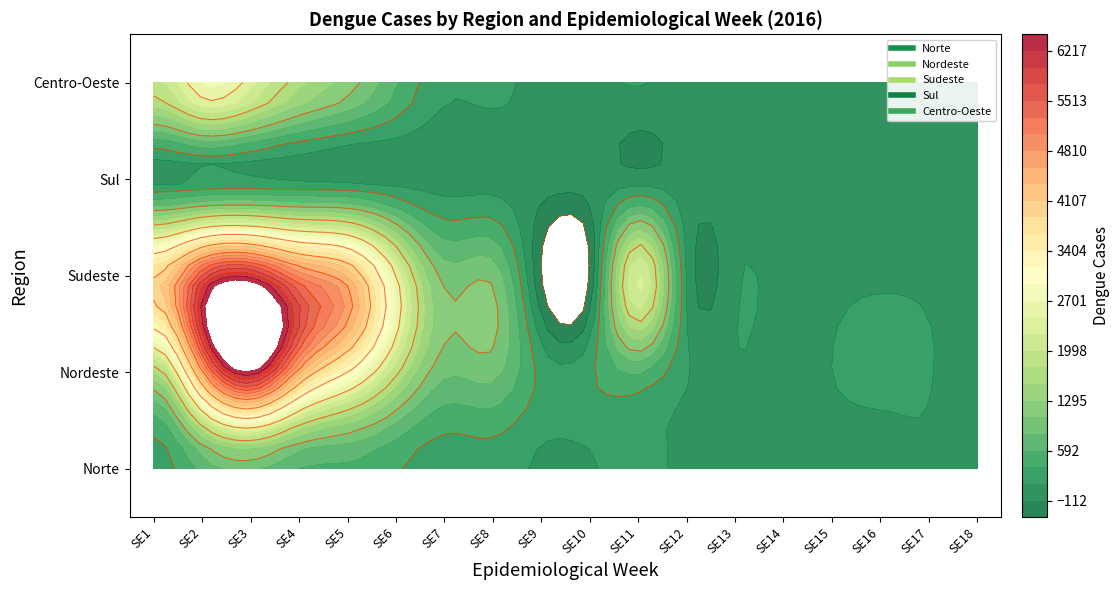

Between SE5 and SE18, which series saw the biggest shift?

Sudeste